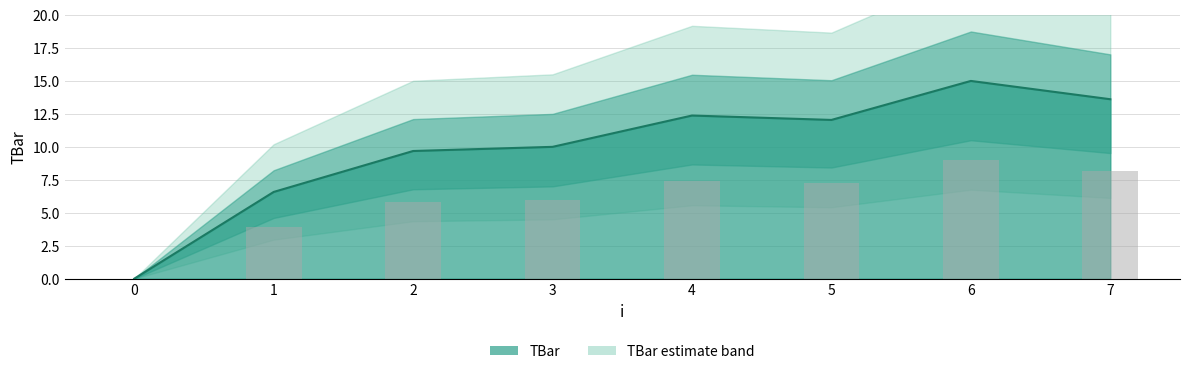

Which has a higher value, 1 or 3?

3